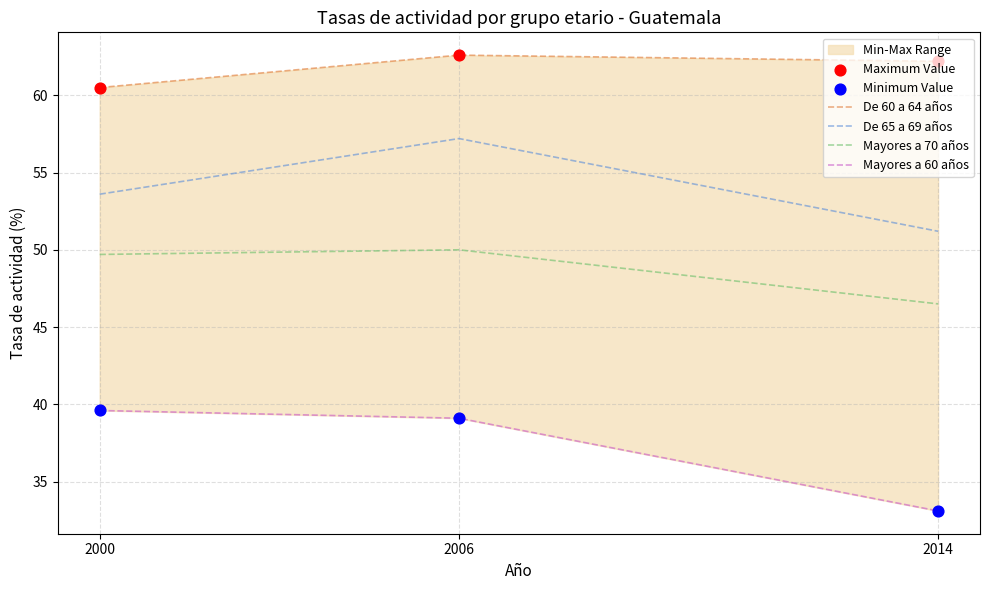

What are all the series names shown in the legend?

De 60 a 64 años, De 65 a 69 años, Mayores a 70 años, Mayores a 60 años, Maximum Value, Minimum Value